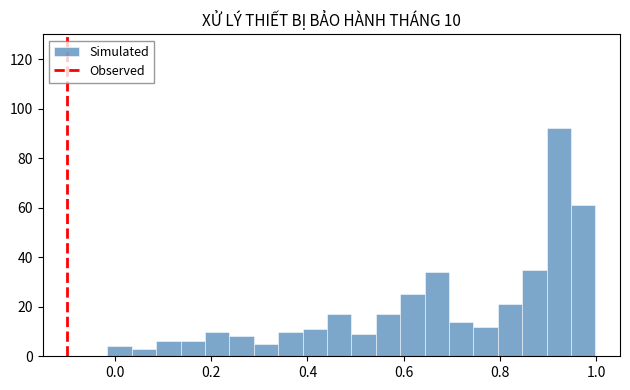

Around what value on the x-axis is the tallest bar? Give the approximate position of its centre, as read against the axis.

0.92